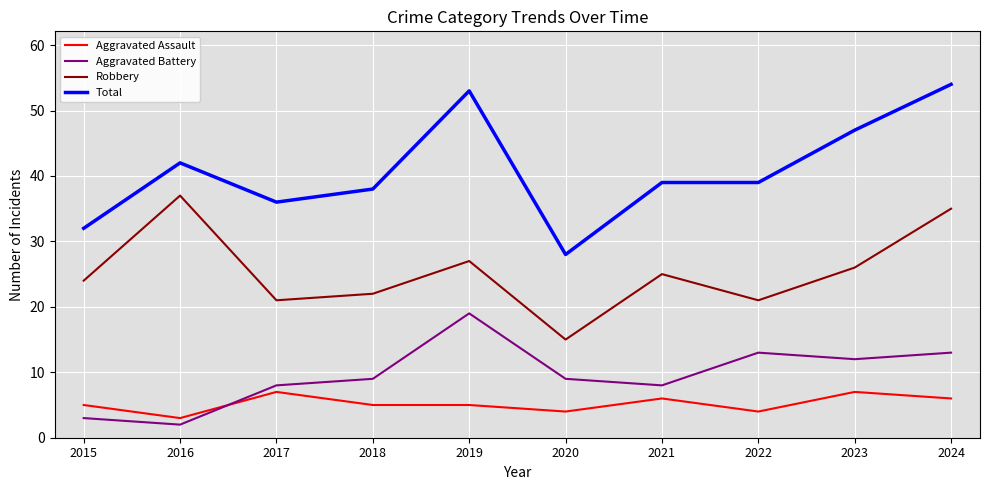

Rank the series by their maximum value, from lowest to highest.

Aggravated Assault, Aggravated Battery, Robbery, Total